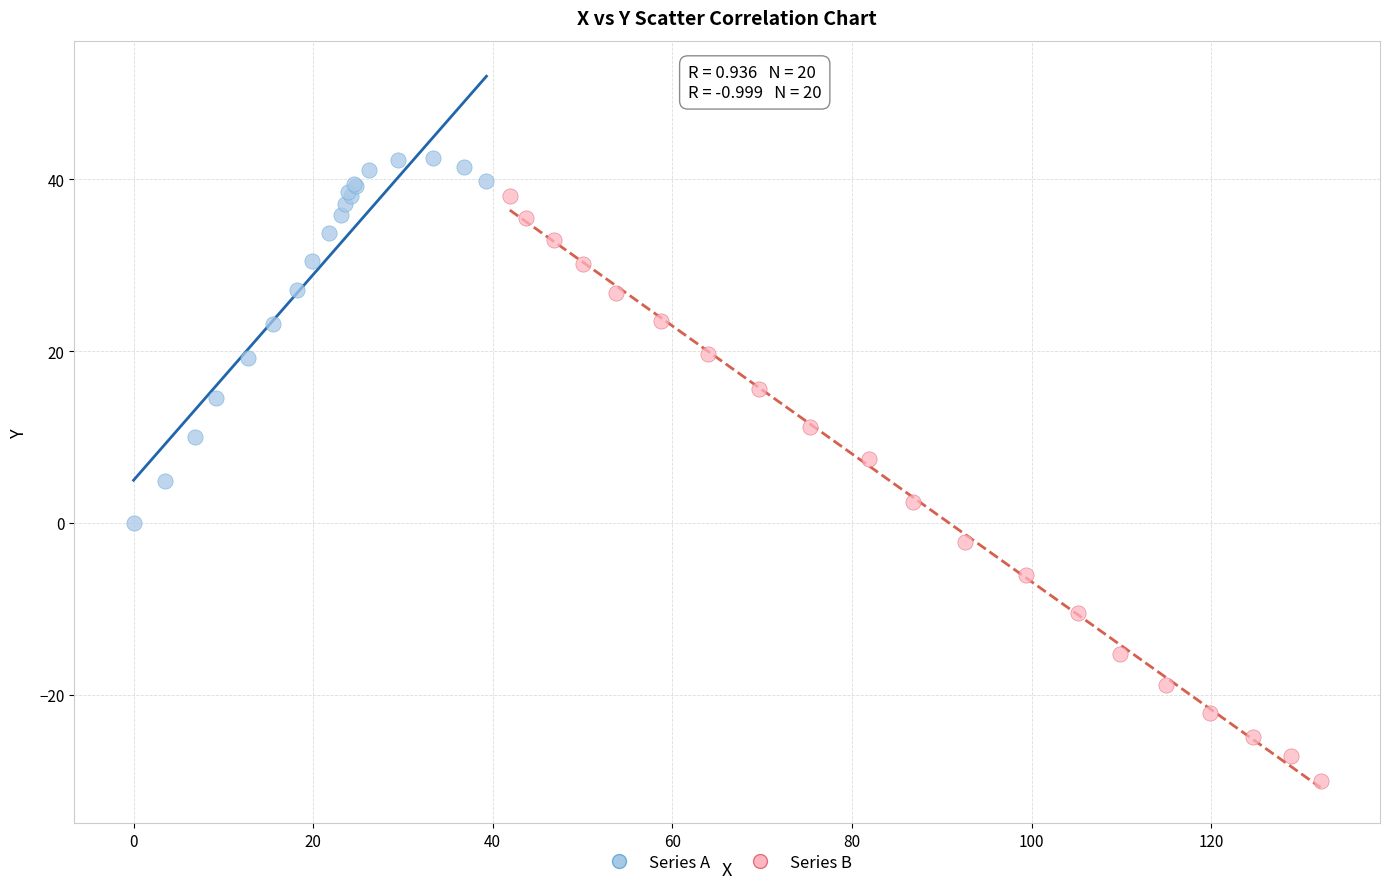

Which series contains the lowest Y value?

Series B